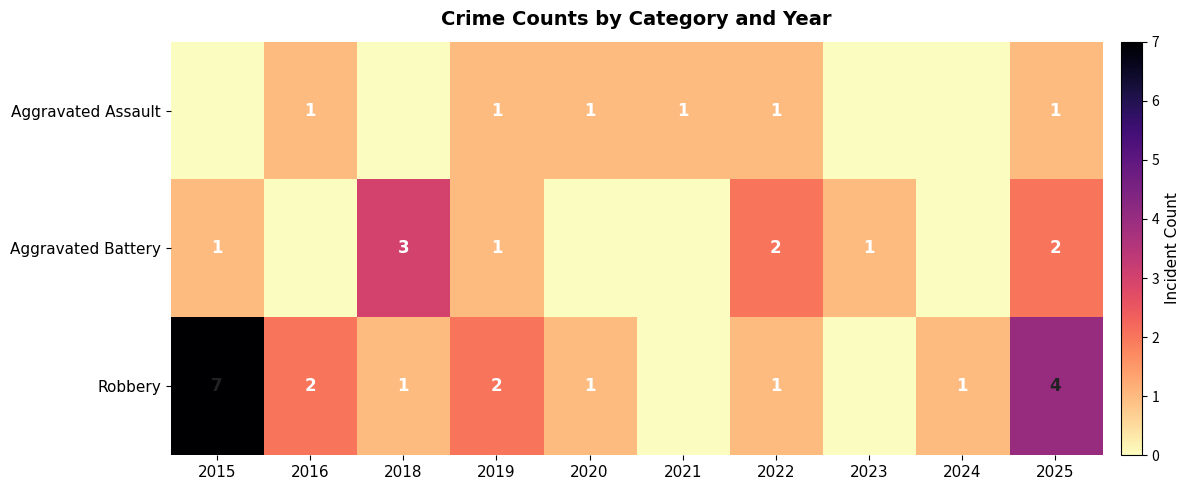

Is the value of Aggravated Assault at 2020 greater than the value of Aggravated Battery at 2018?

No